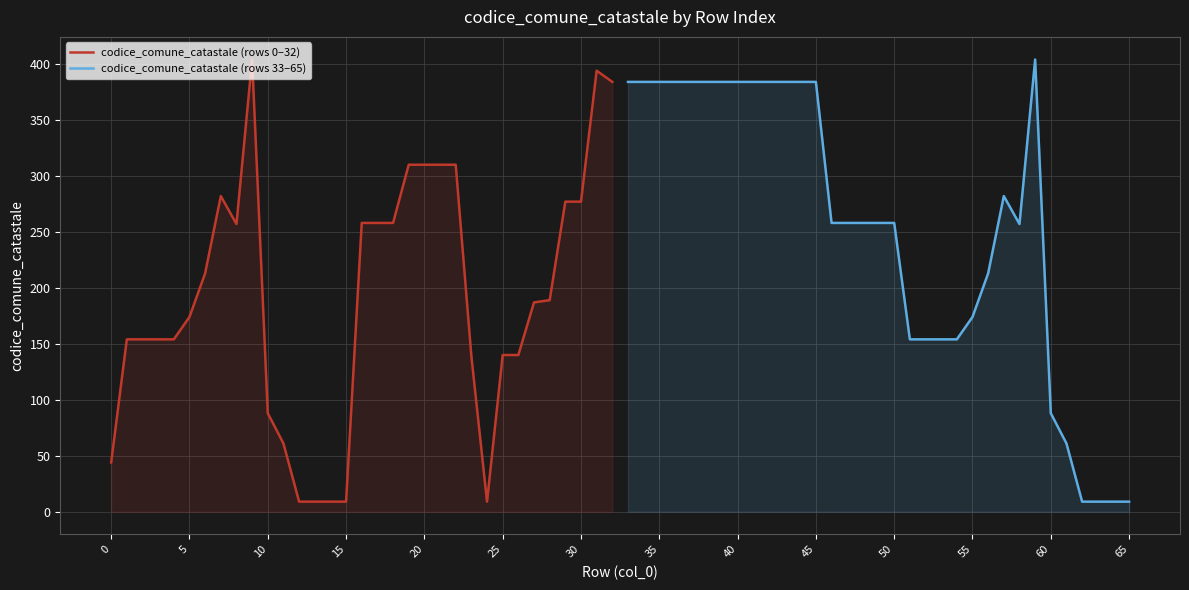

The value of codice_comune_catastale (rows 0–32) at 30 is 120. True or false?

False